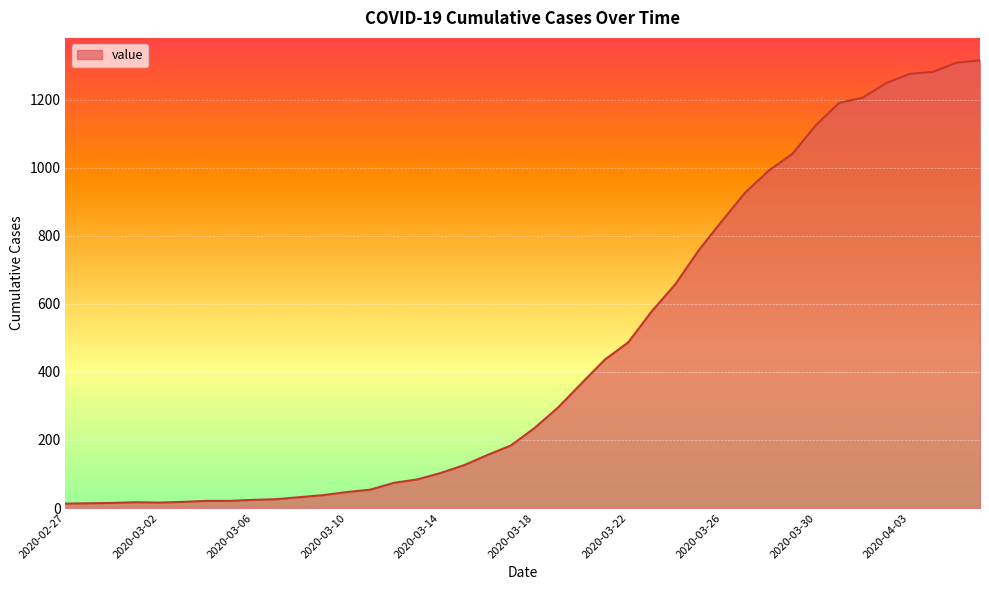

What is the difference between the maximum and minimum values?

1303